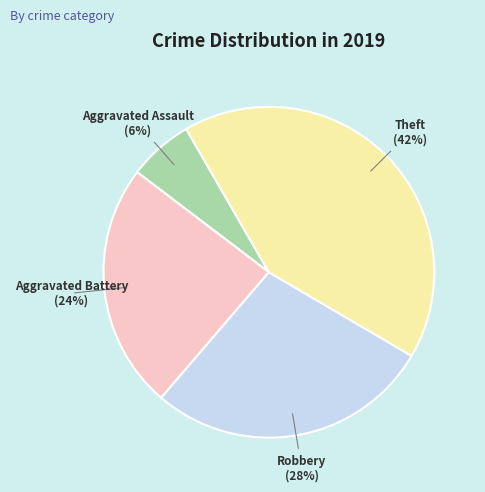

Which slice is the largest?

Theft